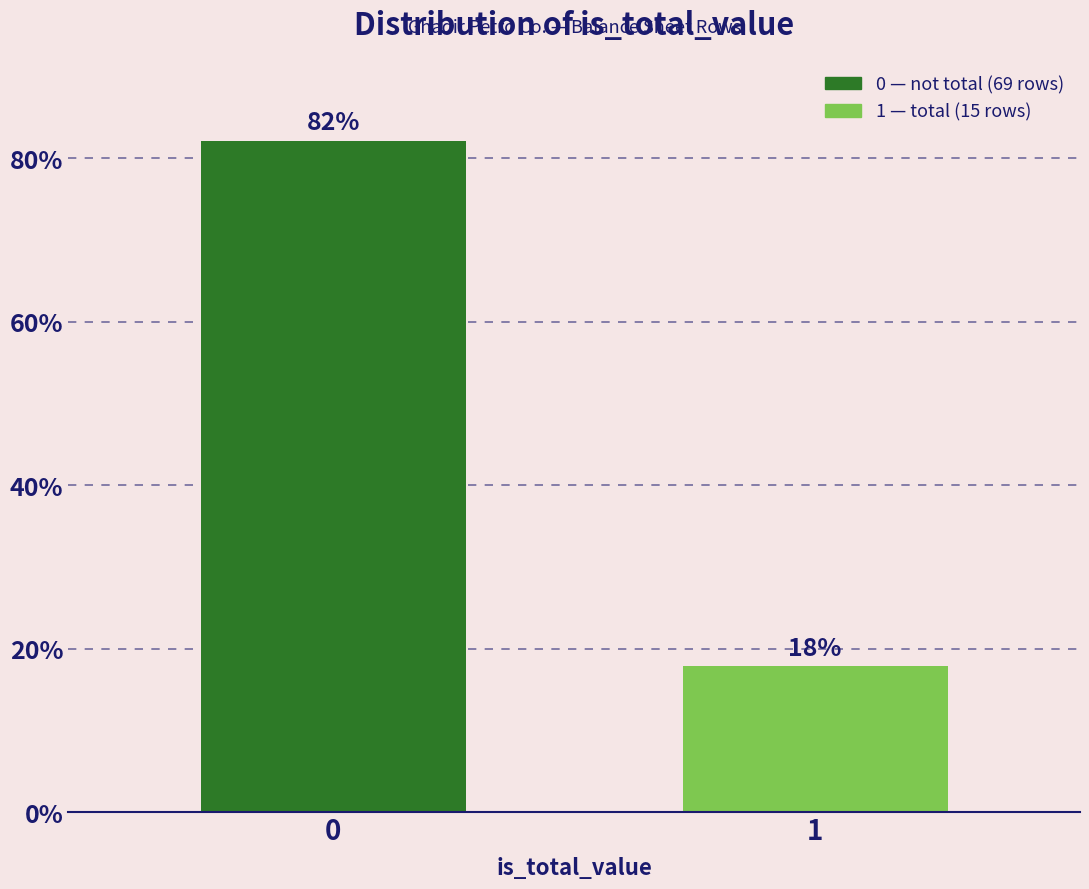

The chart shows a value of 31.7 at 1. True or false?

False